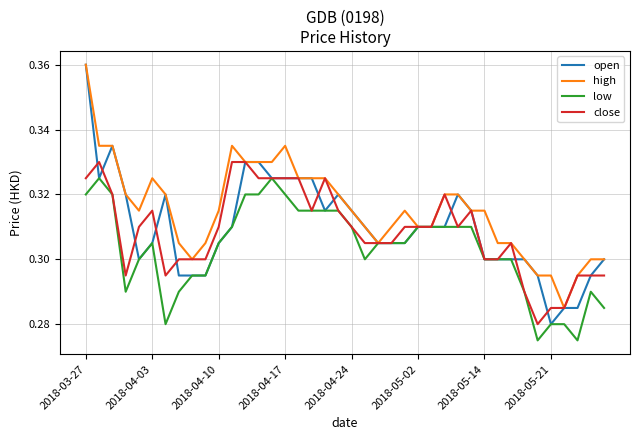

Which series has the largest range (max minus min)?

open